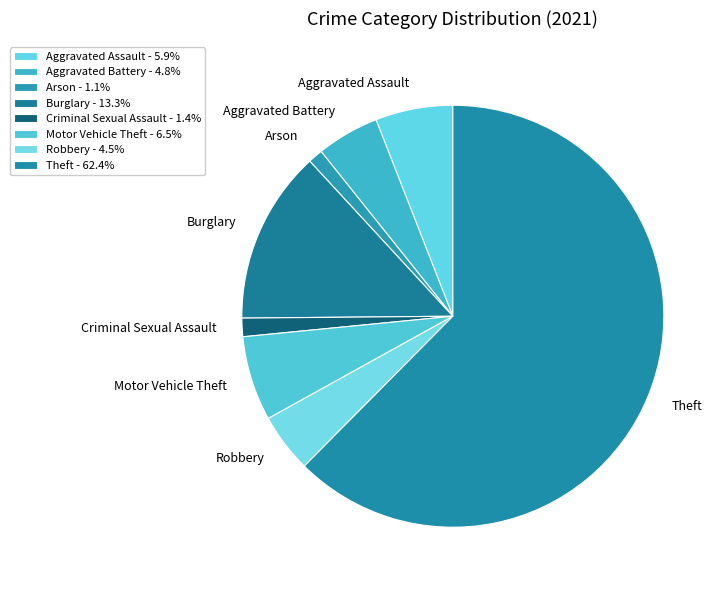

Is the sum of Motor Vehicle Theft and Burglary greater than half?

No